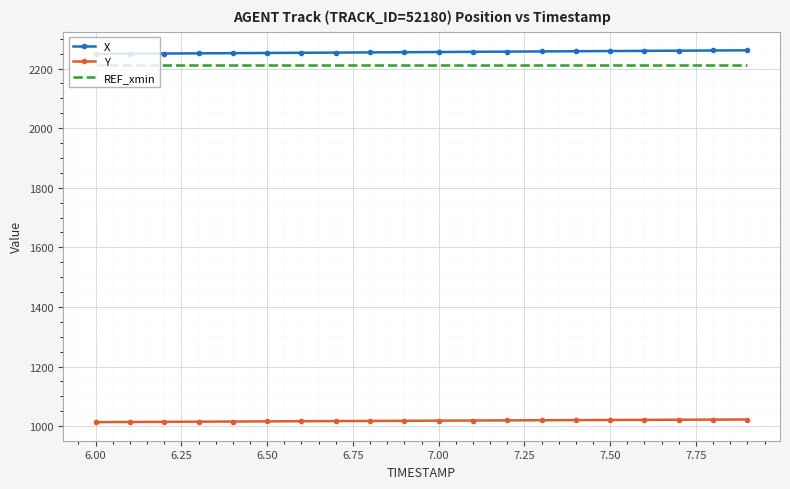

What is the minimum value shown in the chart?

1013.6